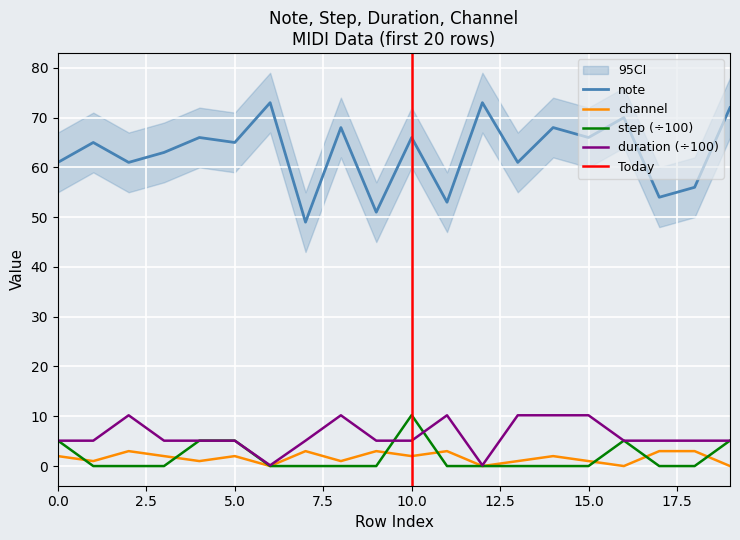

The step series shows 3.2 at 12. True or false?

False